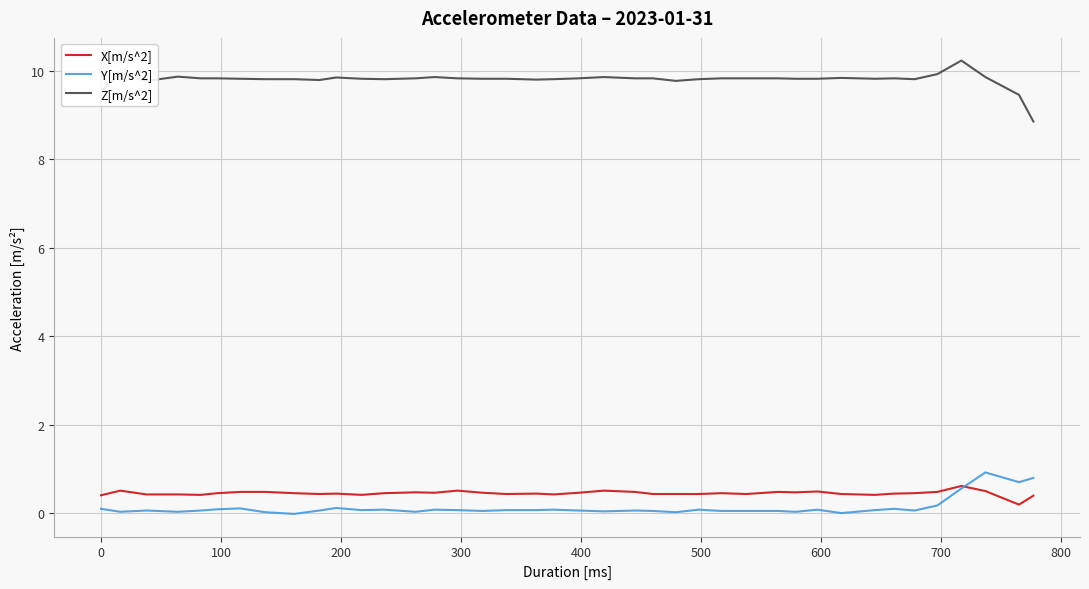

True or false: Z[m/s^2] and X[m/s^2] cross at least once.

False